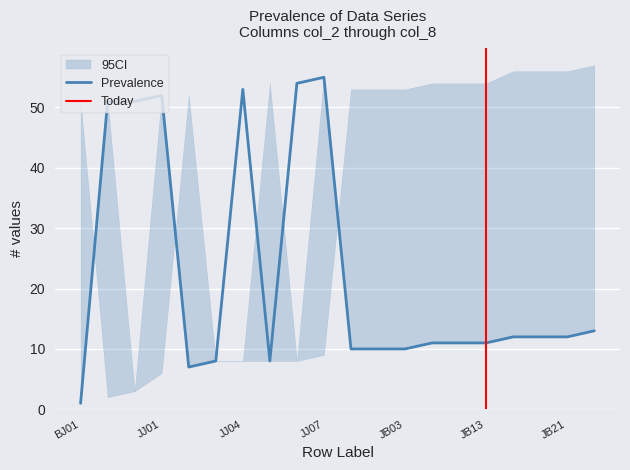

The value of Prevalence at JJ07 is 79. True or false?

False